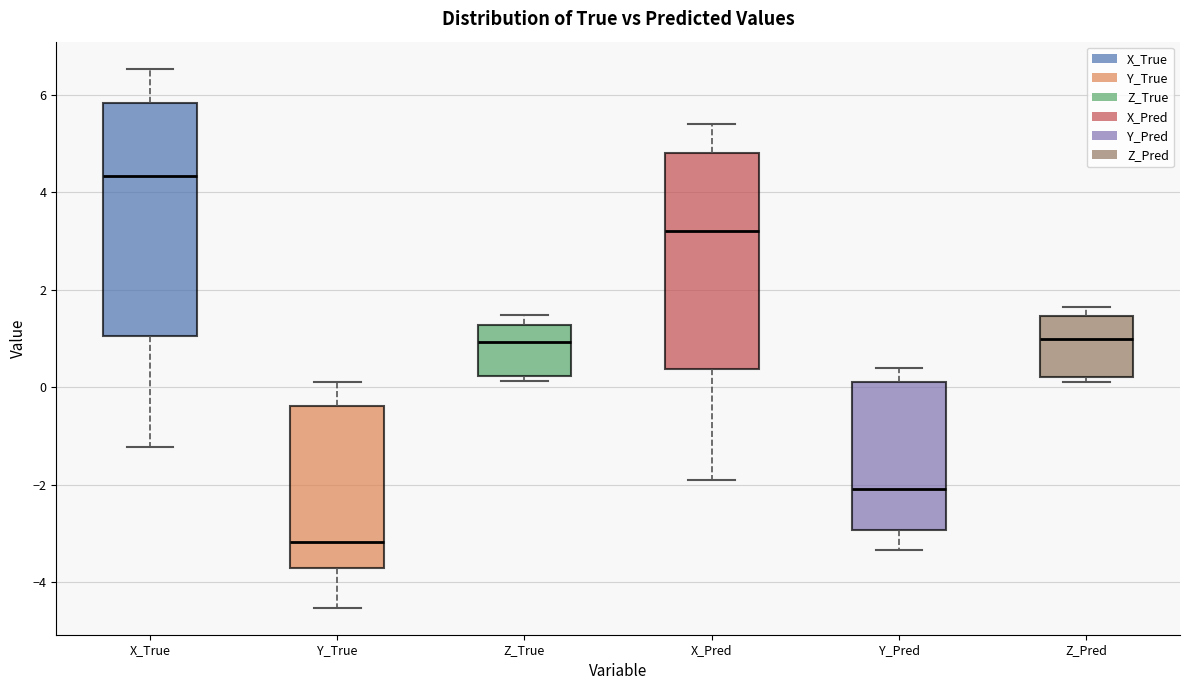

Reading left to right, transcribe this box plot: for each box, give where its median line is, the range the box spans, and where its two whiskers end, as read against the y-axis. The values are not printed on the chart, so give them approximately, as read against the axis.

X_True: median 4.4, box 1.0 to 5.8, whiskers -1.2 to 6.6
Y_True: median -3.2, box -3.8 to -0.4, whiskers -4.6 to 0.2
Z_True: median 1.0, box 0.2 to 1.2, whiskers 0.2 (just below the box's lower edge) to 1.4
X_Pred: median 3.2, box 0.4 to 4.8, whiskers -2.0 to 5.4
Y_Pred: median -2.0, box -3.0 to 0.2, whiskers -3.4 to 0.4
Z_Pred: median 1.0, box 0.2 to 1.4, whiskers 0.2 (just below the box's lower edge) to 1.6